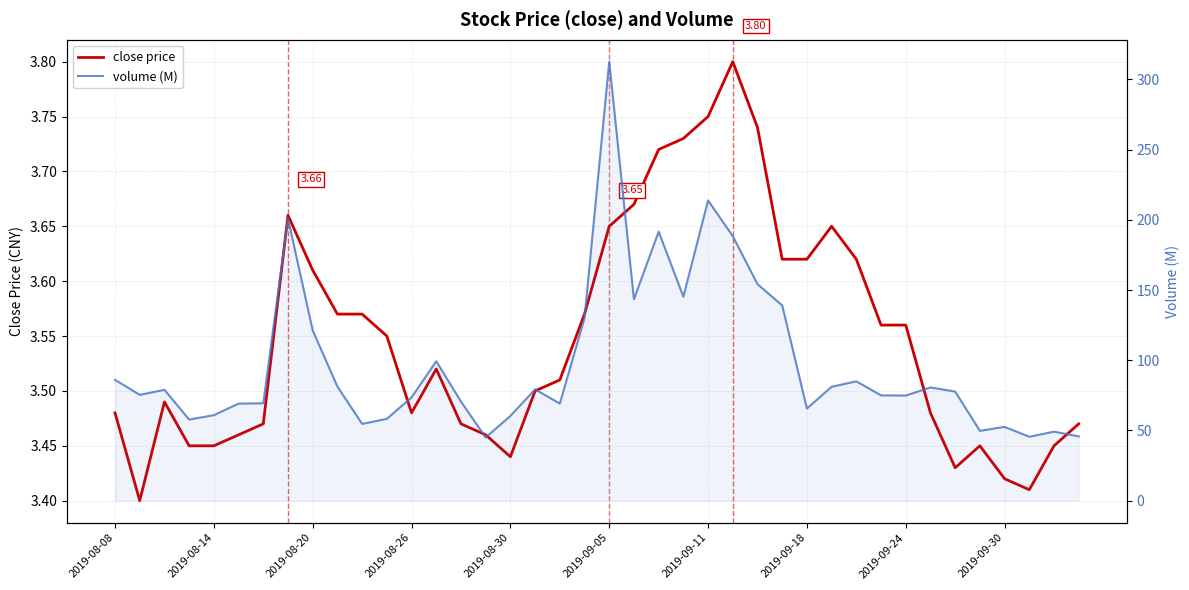

In close price, how many points are higher than both neighbors (excluding endpoints)?

6